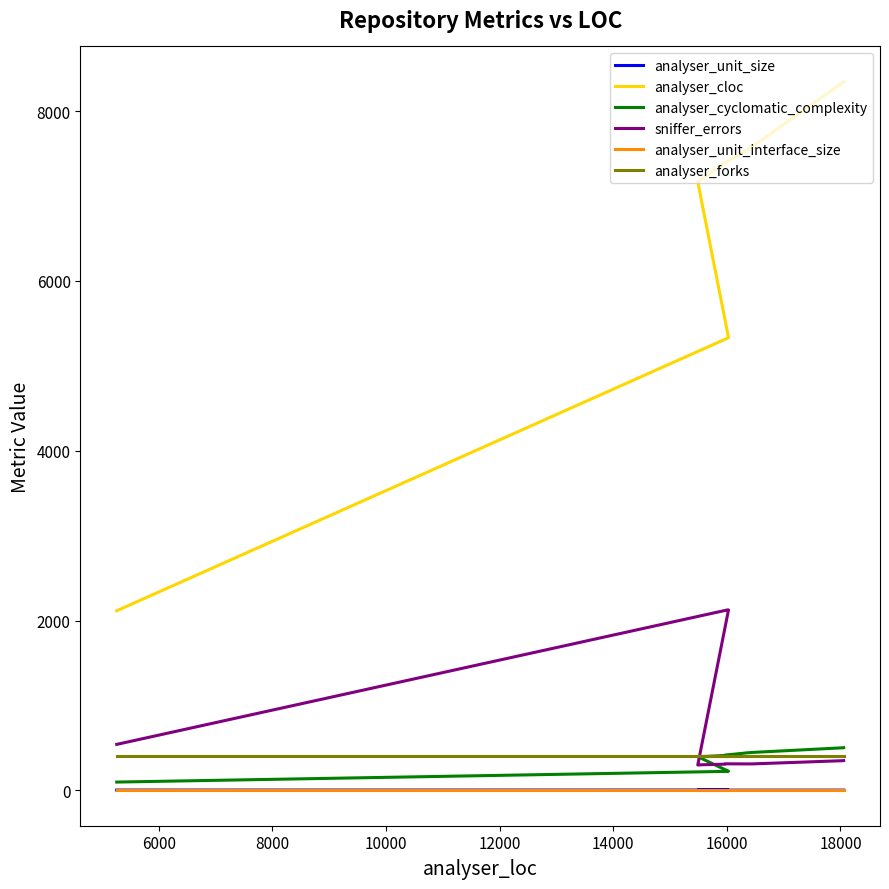

Does the chart have visible grid lines?

No